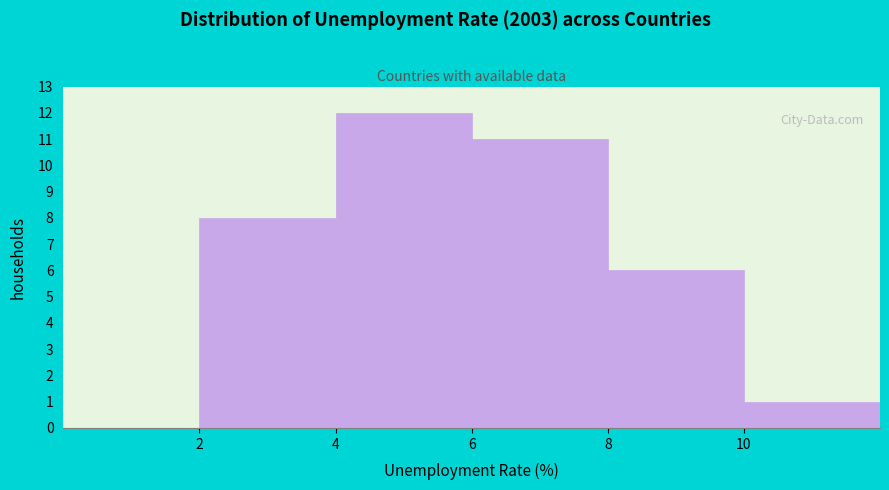

Reading left to right, transcribe this chart: for each bar, give the range it covers on the x-axis and its height. The values are not printed on the chart, so give them approximately, as read against the axis.

0 to 2: 0
2 to 4: 8
4 to 6: 12
6 to 8: 11
8 to 10: 6
10 to 12: 1